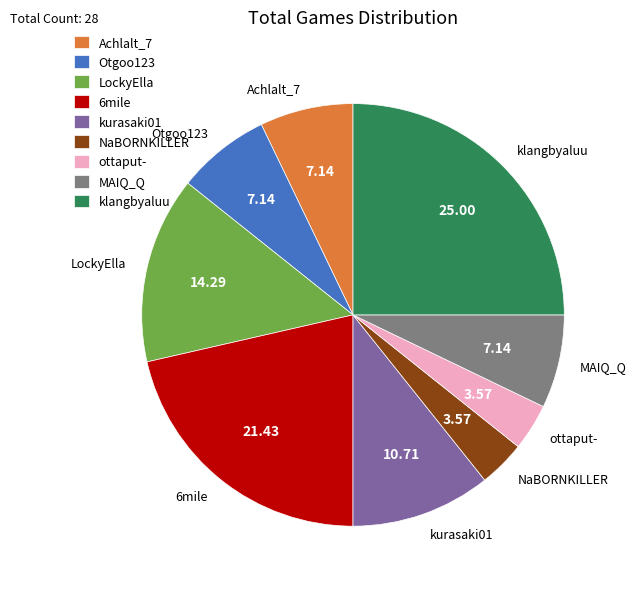

Is the sum of klangbyaluu and LockyElla greater than half?

No